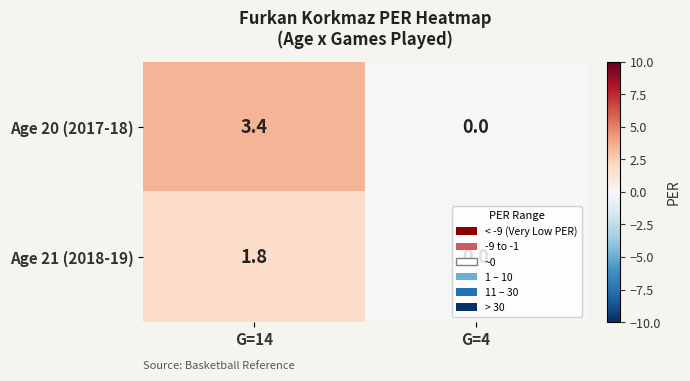

At G=14, list the series in order from smallest to largest.

Age 21 (2018-19), Age 20 (2017-18)